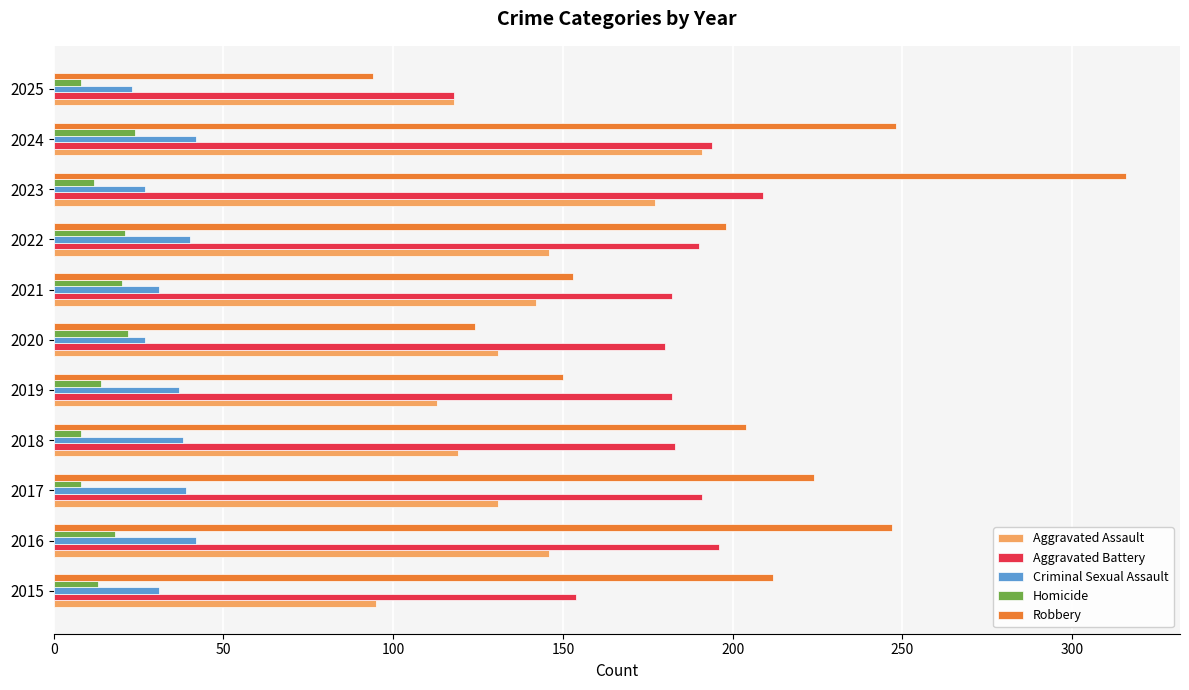

List the series in order of their peak value, lowest first.

Homicide, Criminal Sexual Assault, Aggravated Assault, Aggravated Battery, Robbery